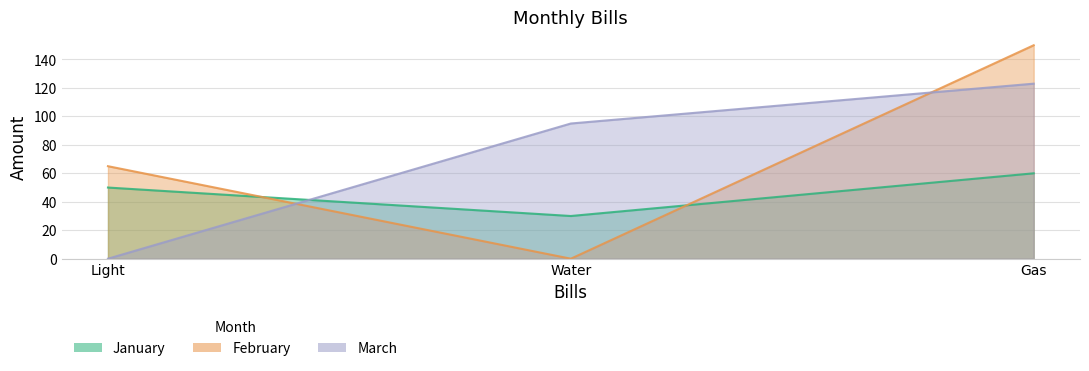

Rank the series at Gas from lowest to highest value.

January, March, February